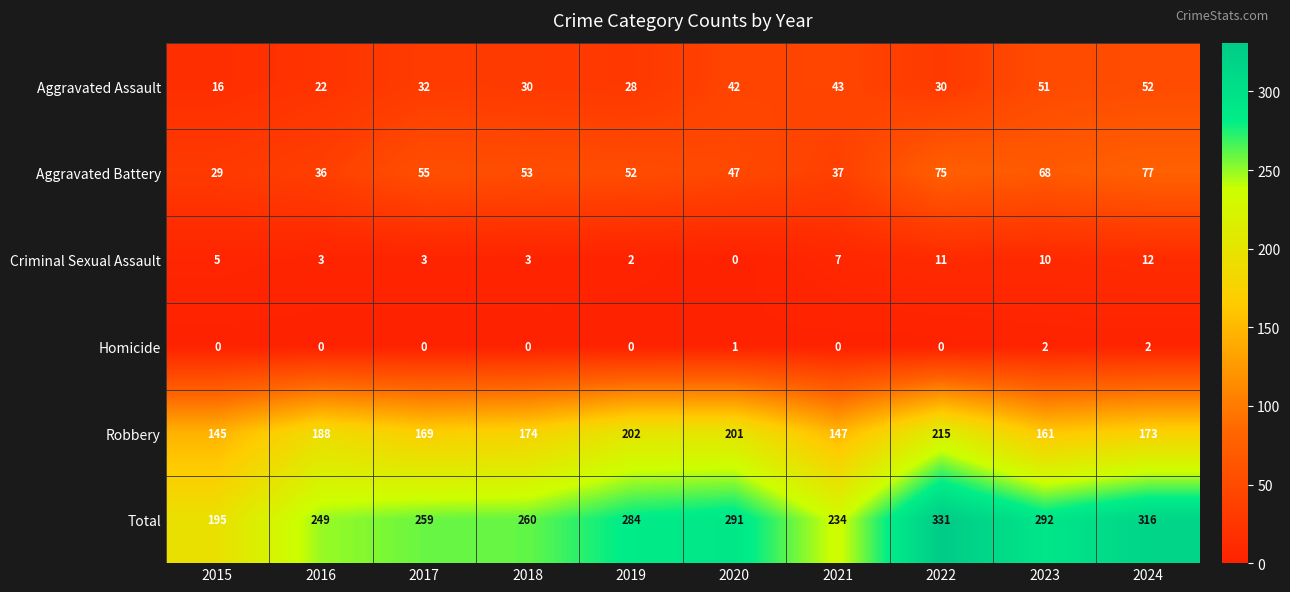

Count the number of data series in this chart.

6